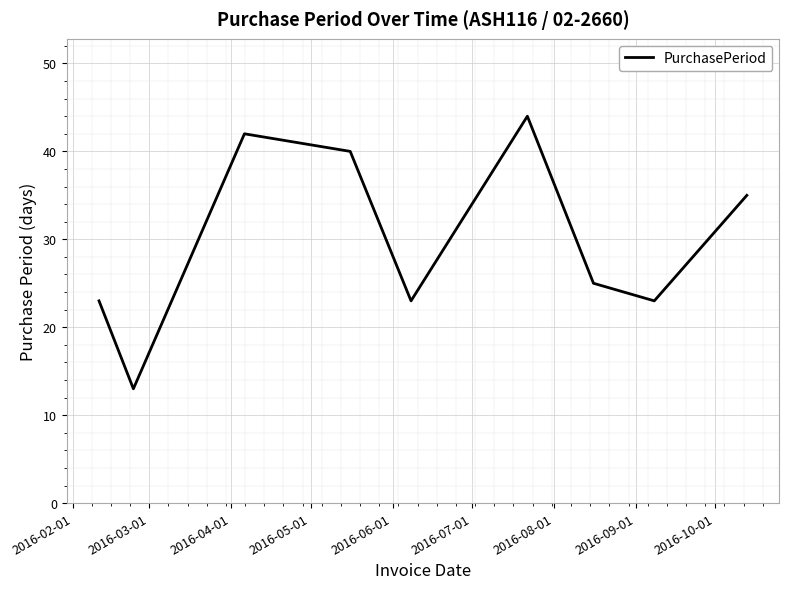

Reading left to right, what are all the values shown in this chart?

23	13	42	40	23	44	25	23	35